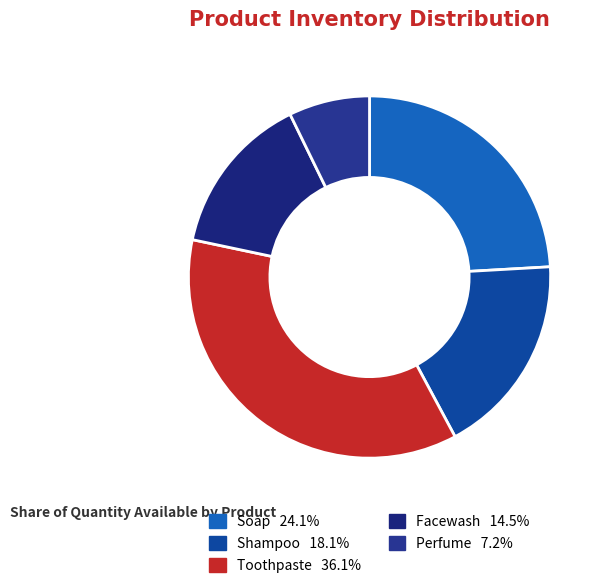

What is the smallest slice in the pie chart?

Perfume